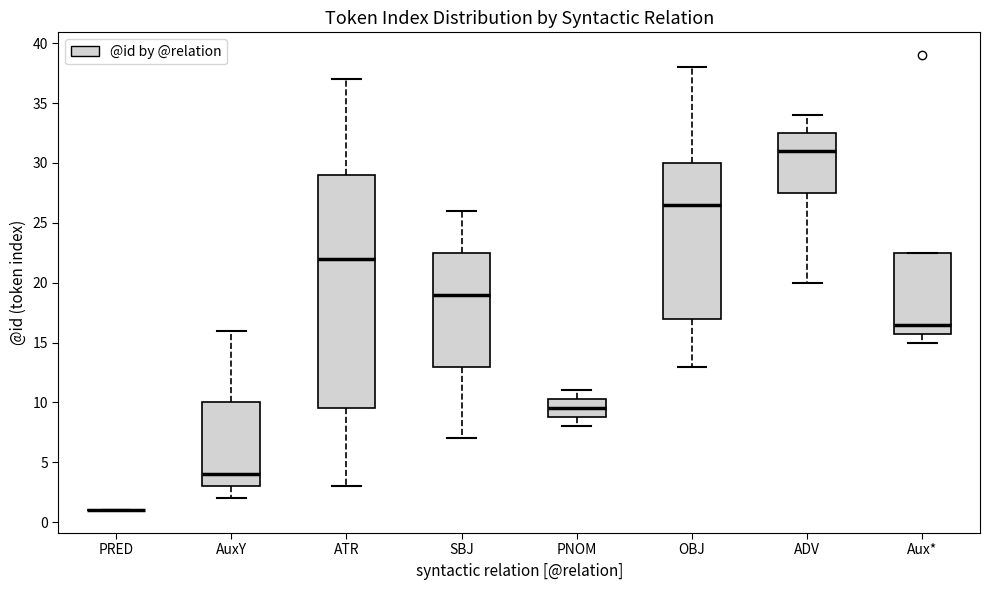

Reading left to right, transcribe this box plot: for each box, give where its median line is, the range the box spans, and where its two whiskers end, as read against the y-axis. The values are not printed on the chart, so give them approximately, as read against the axis.

PRED: box collapsed to a line at 1.0, whiskers 1.0 to 1.0
AuxY: median 4.0, box 3.0 to 10.0, whiskers 2.0 to 16.0
ATR: median 22.0, box 9.5 to 29.0, whiskers 3.0 to 37.0
SBJ: median 19.0, box 13.0 to 22.5, whiskers 7.0 to 26.0
PNOM: median 9.5, box 9.0 to 10.5, whiskers 8.0 to 11.0
OBJ: median 26.5, box 17.0 to 30.0, whiskers 13.0 to 38.0
ADV: median 31.0, box 27.5 to 32.5, whiskers 20.0 to 34.0
Aux*: median 16.5, box 16.0 to 22.5, whiskers 15.0 to 22.5